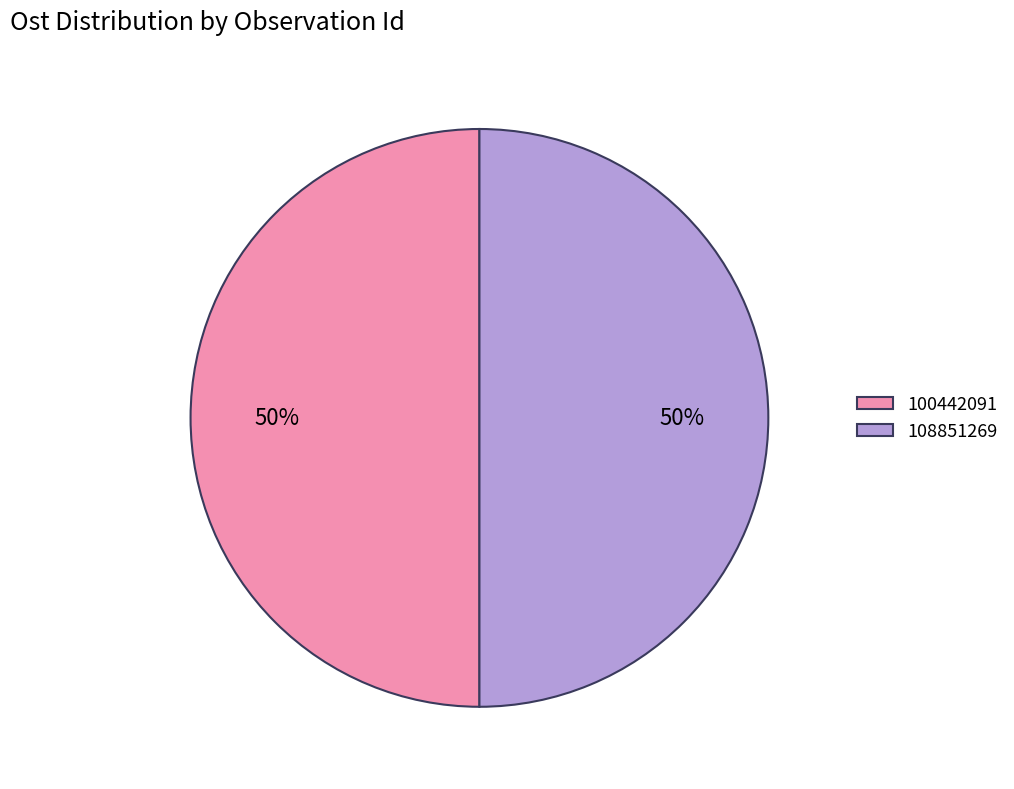

To the nearest percent, what portion does 100442091 represent?

50%